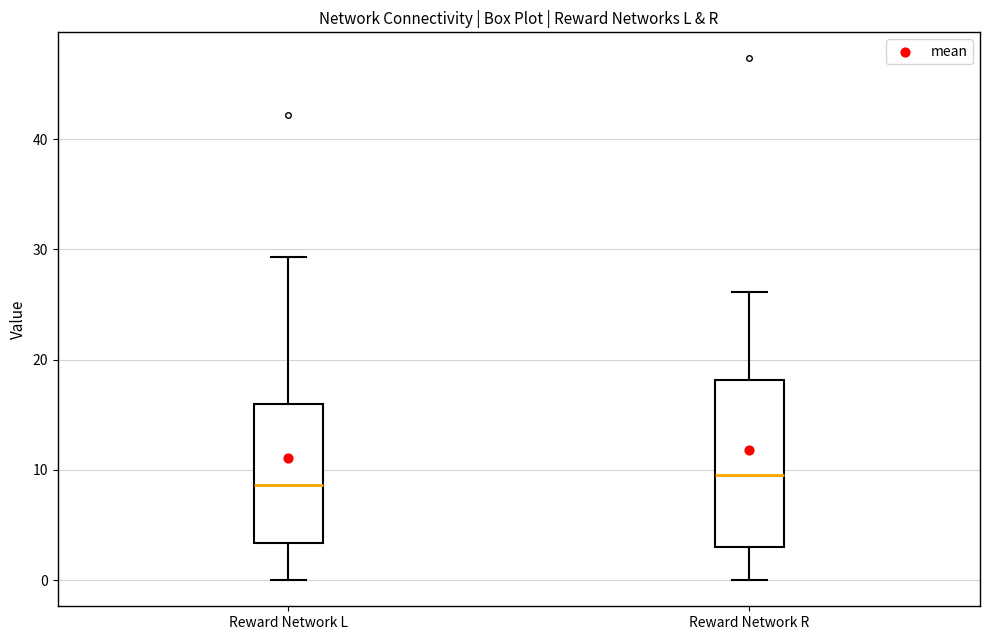

Where is the lower edge of the box for Reward Network L on the y-axis? The values are not printed on the chart, so give them approximately, as read against the axis.

3